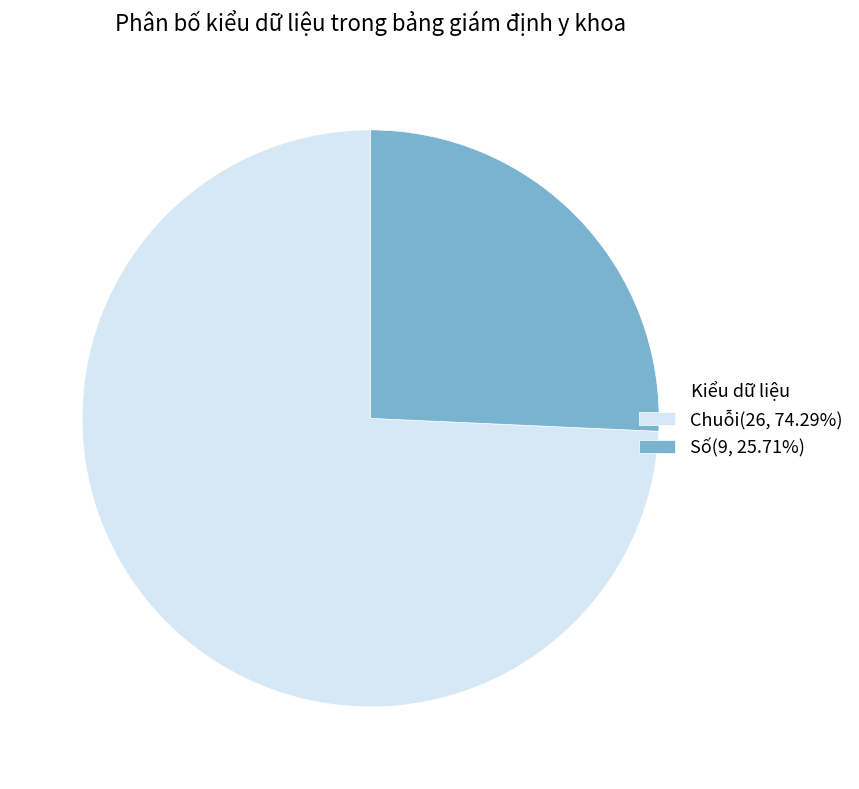

Approximately how many times larger is the value at Chuỗi compared to Số?

2.9